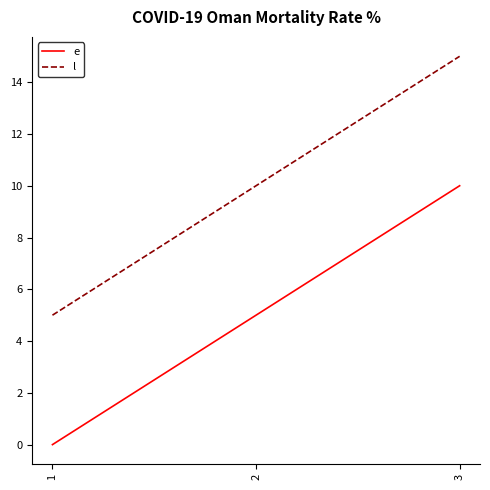

How many values in the e series are below 5?

1